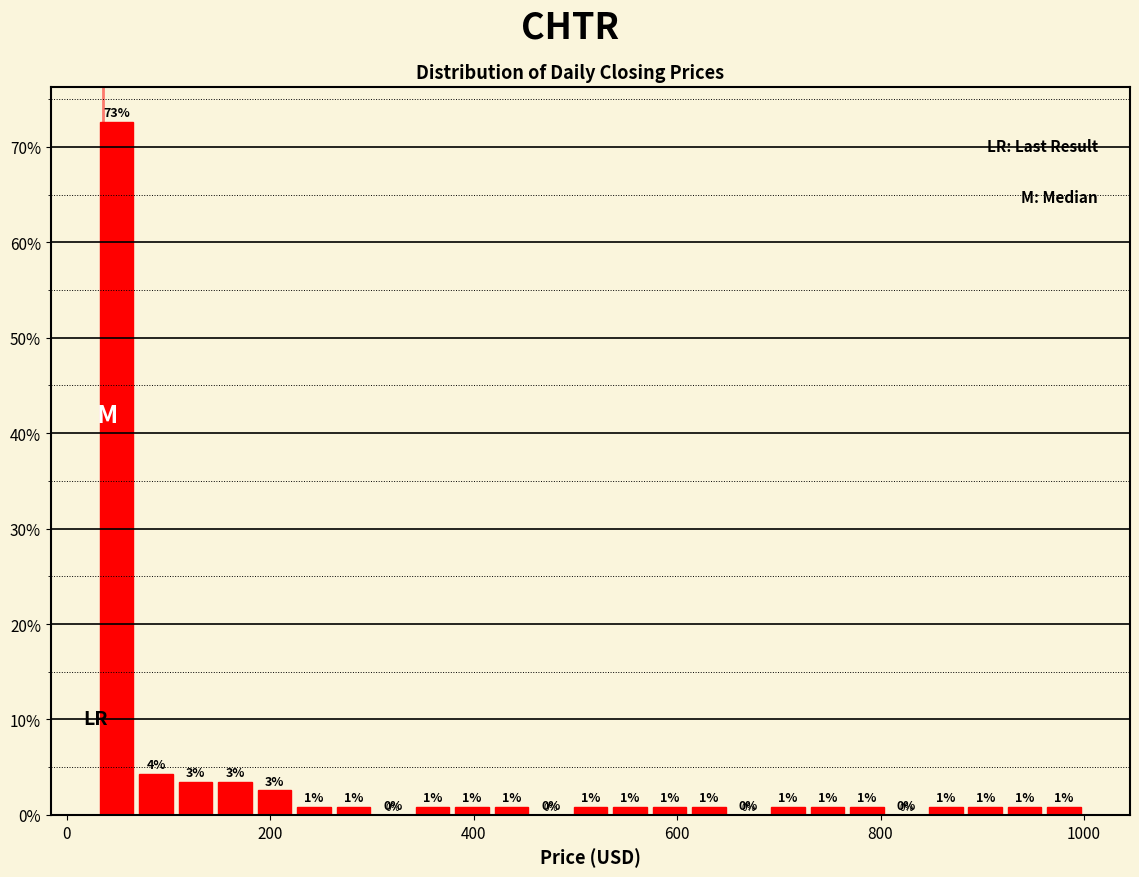

Around what value on the x-axis is the tallest bar? Give the approximate position of its centre, as read against the axis.

40